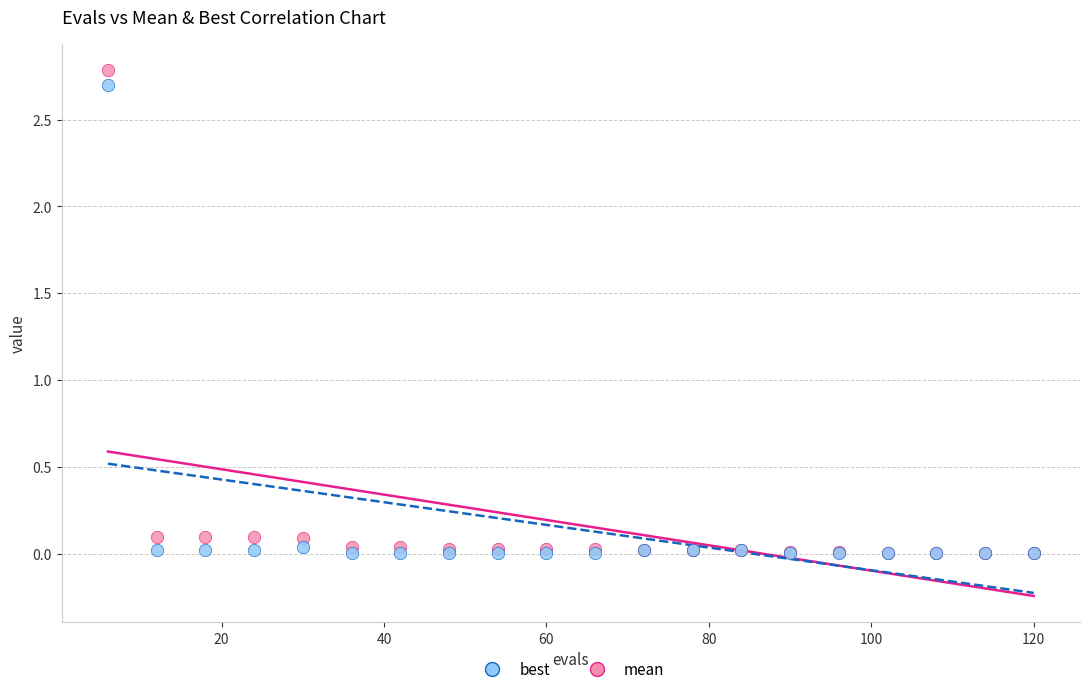

Which series has the largest Y range (max minus min)?

mean